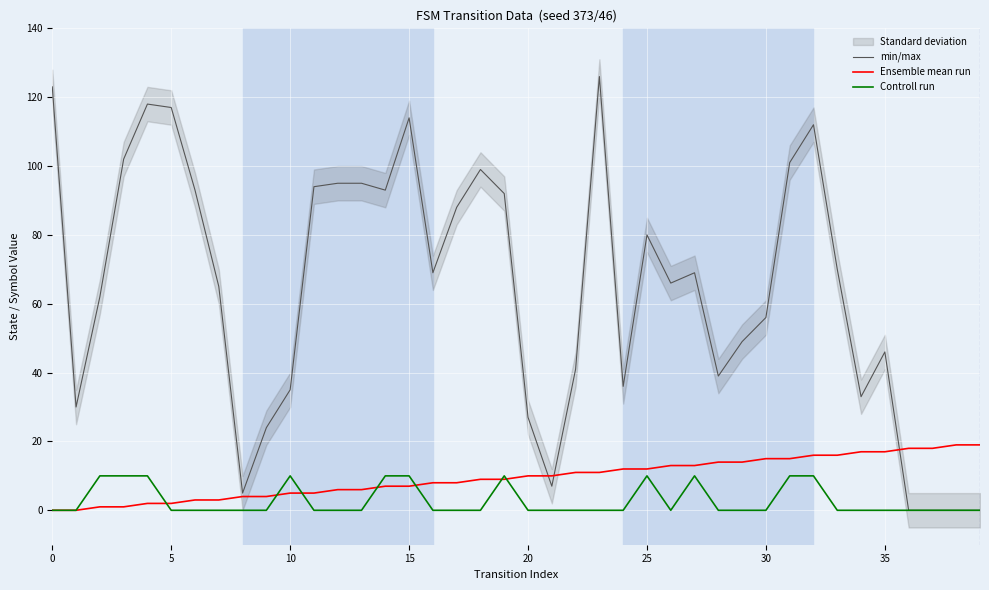

Which series has the largest total across all categories?

min/max